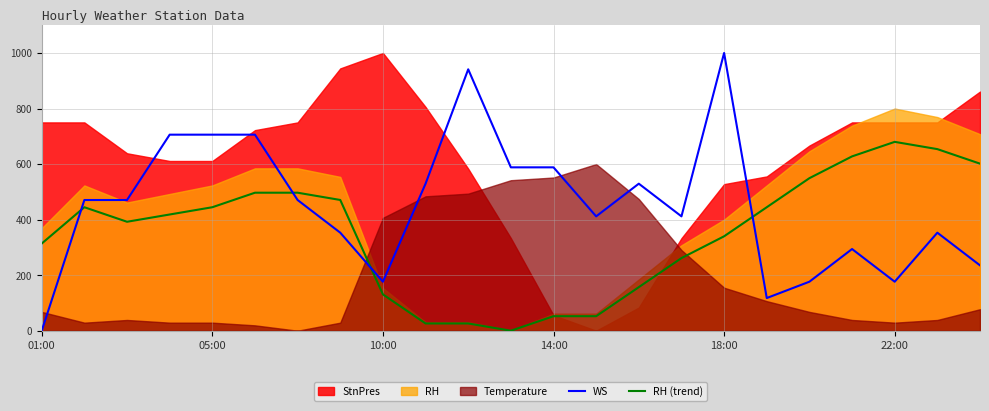

How many times do RH (trend) and WS cross each other?

4